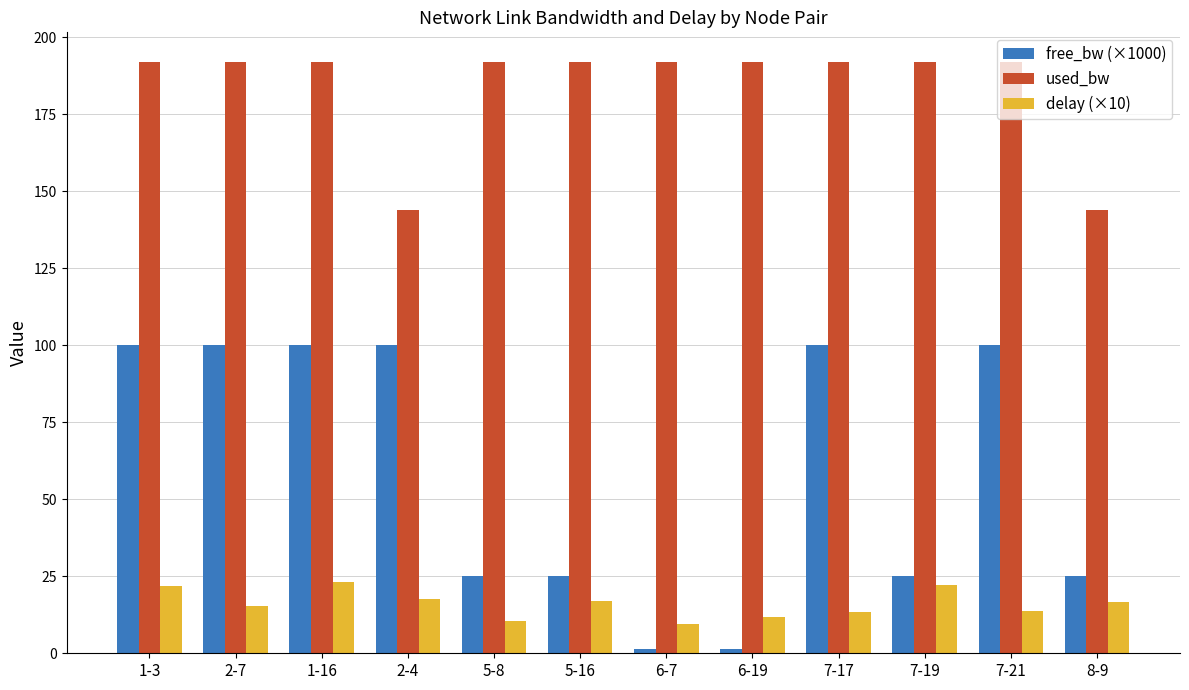

What is the label of the 10th bar from the right?

1-16